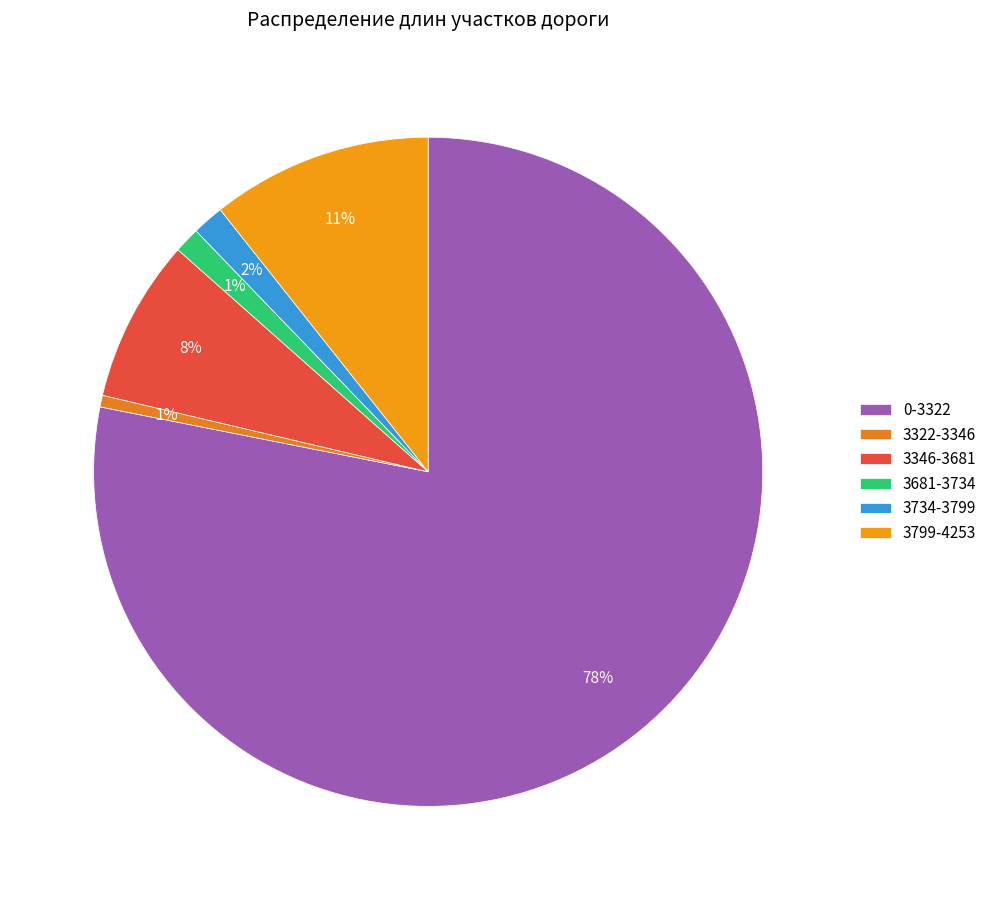

How many slices are in this pie chart?

6